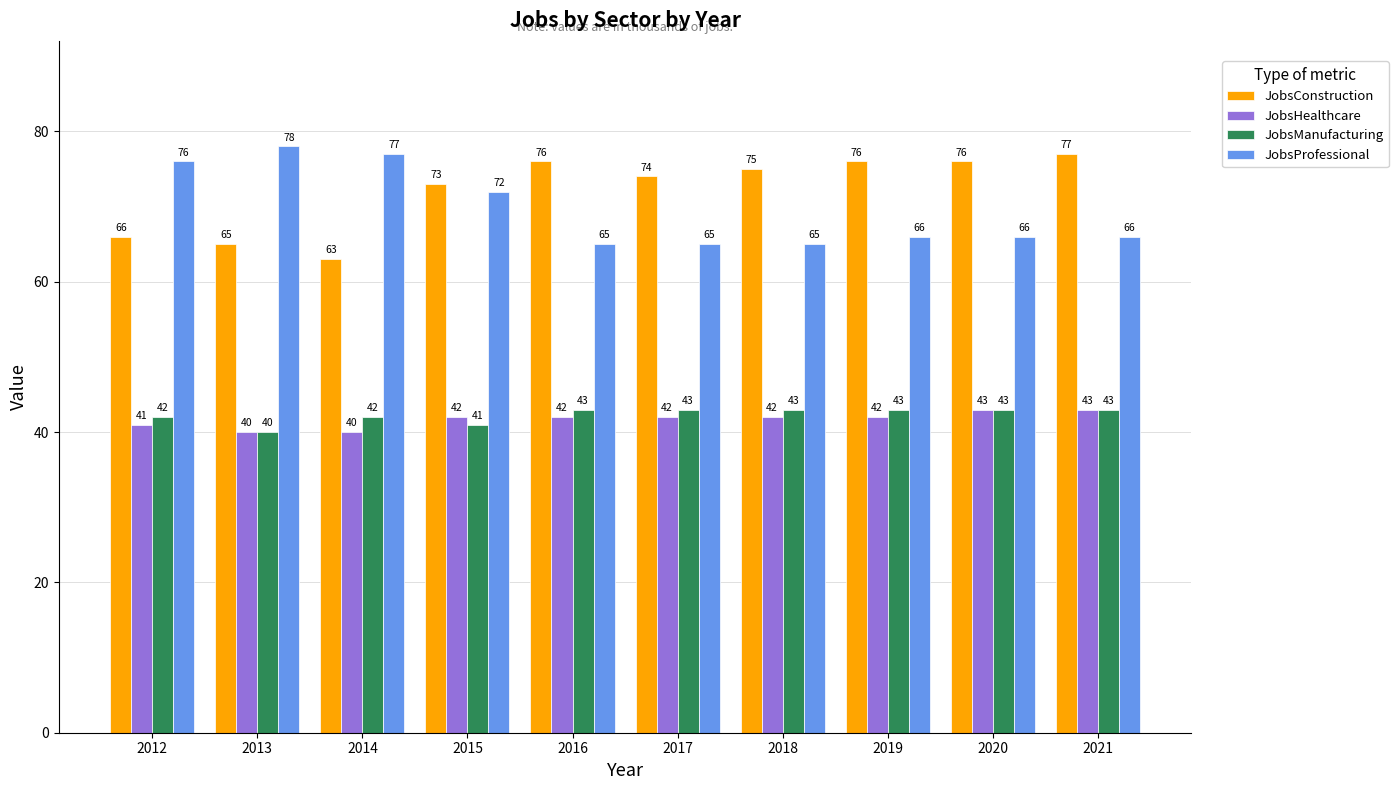

Is it true that JobsProfessional equals 66 at 2019?

True